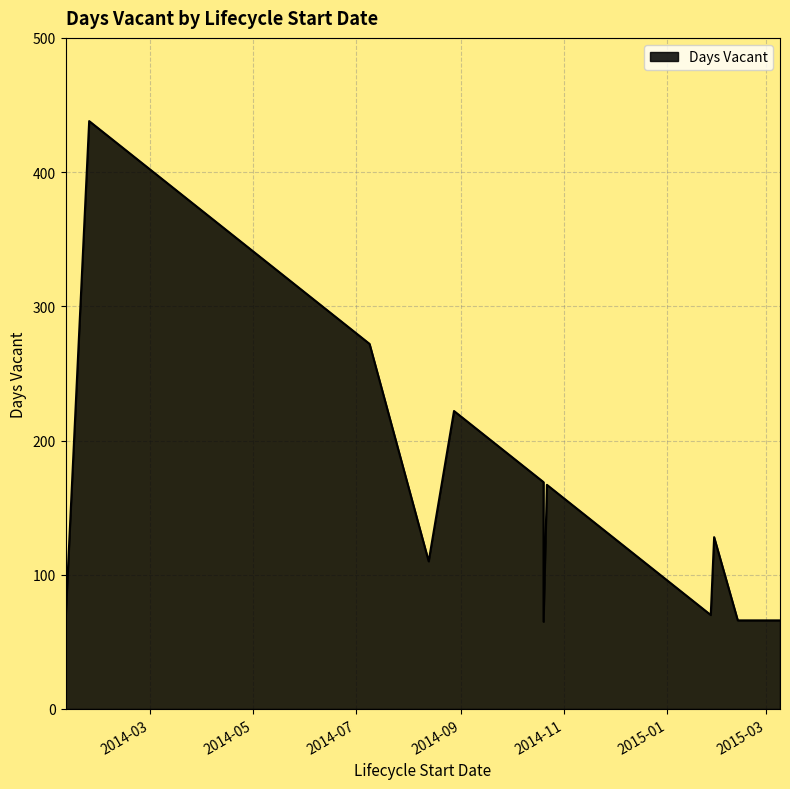

Which has a higher value, 2014-11-07 or 2014-10-17?

2014-10-17